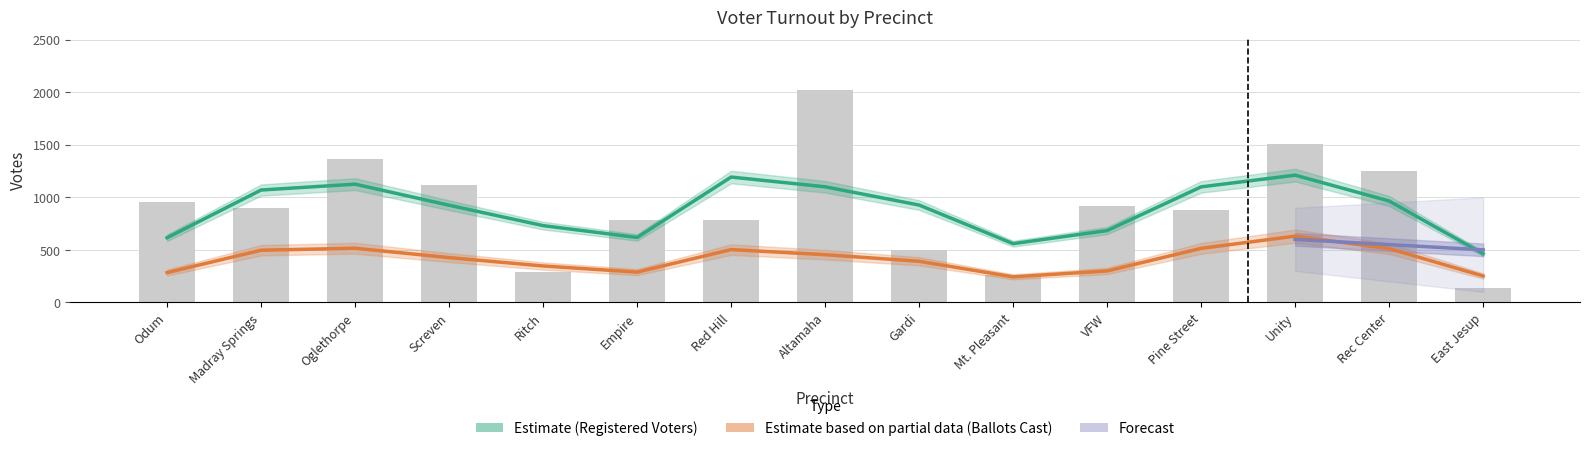

What is the total value across all series at Odum?

899.3